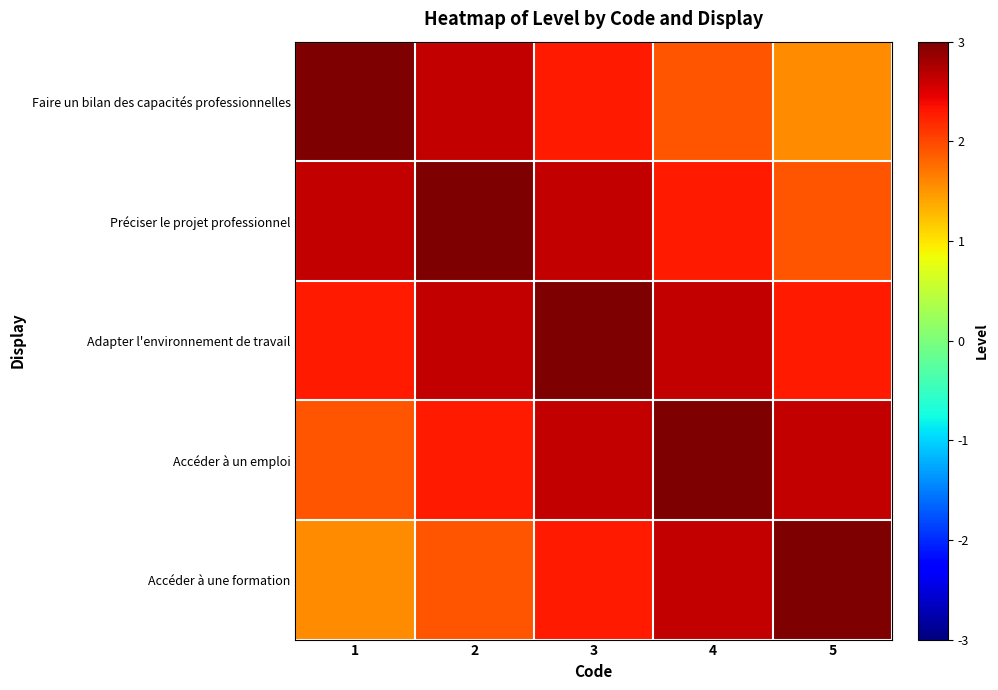

What is the smallest value displayed?

1.6